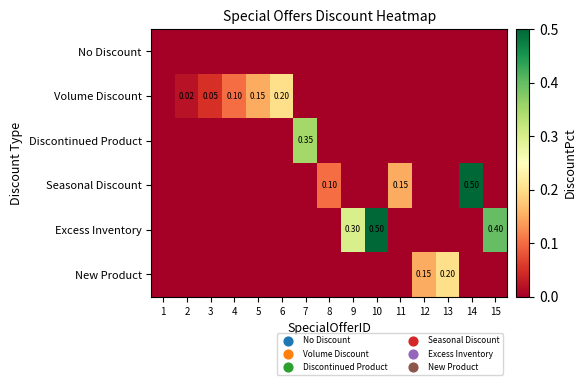

Is the value of Volume Discount at 9 greater than the value of Discontinued Product at 7?

No